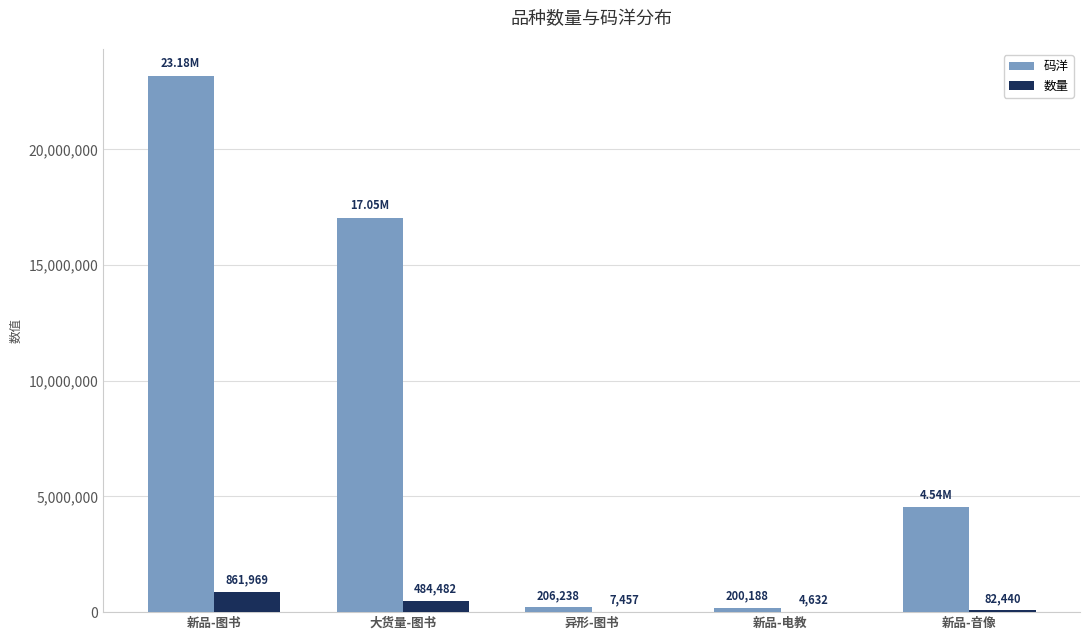

What is the maximum value for 码洋?

23178985.3